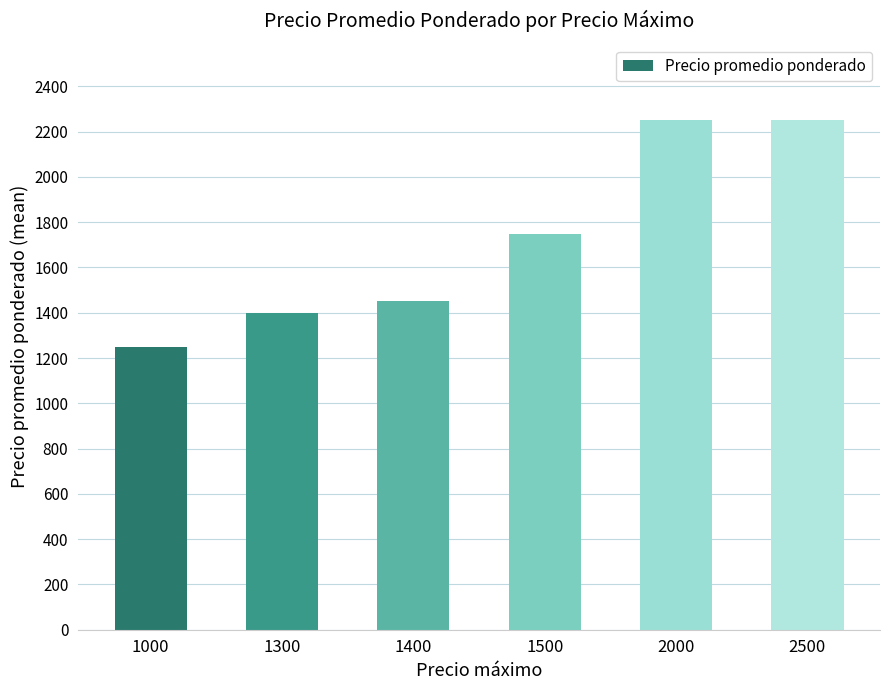

What is the approximate value at 1000, to the nearest 50?

1250